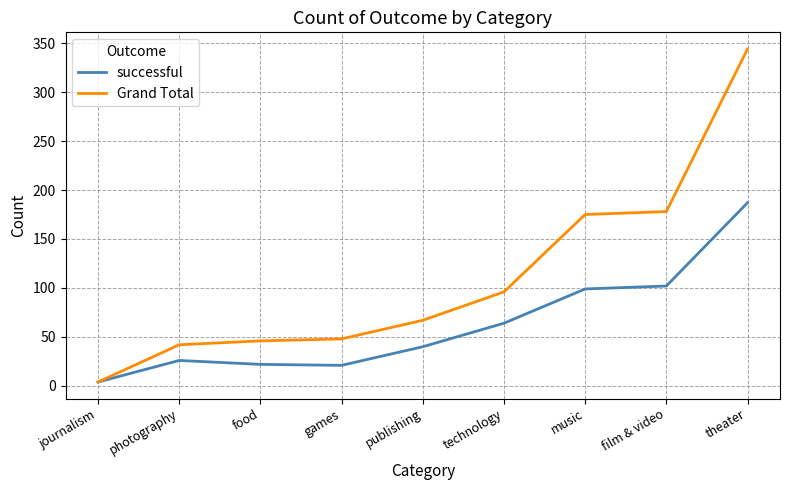

Which series has the widest spread of values?

Grand Total